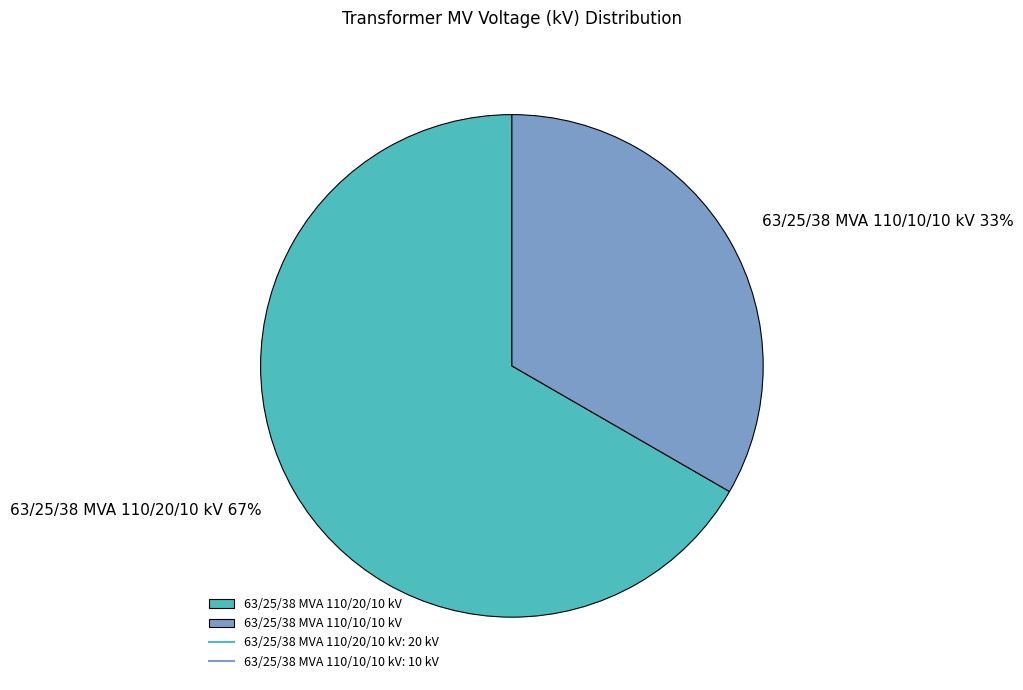

What percentage is the 63/25/38 MVA 110/20/10 kV slice, to the nearest percent?

67%